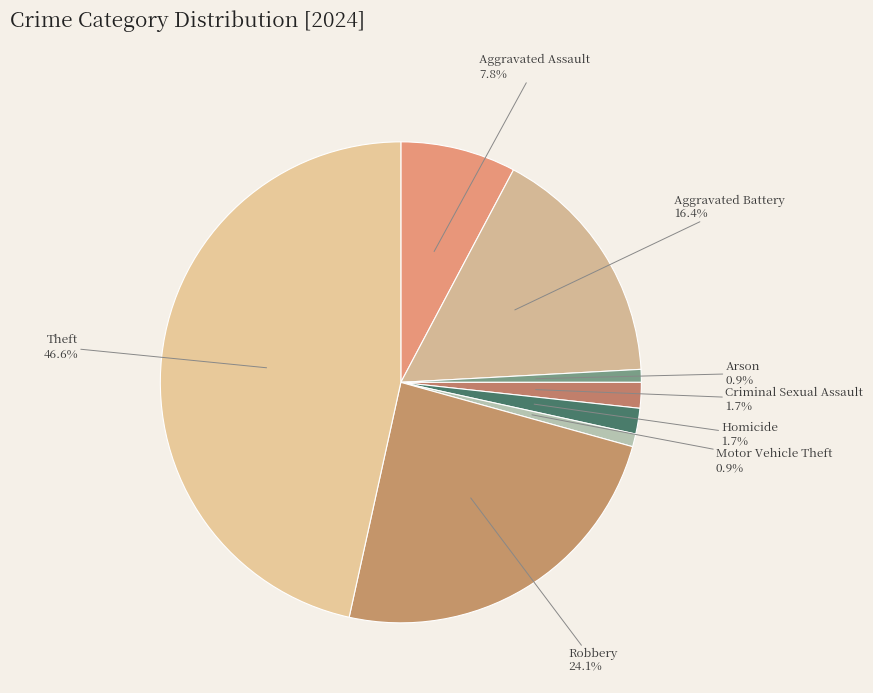

Count the number of slices in the pie.

8